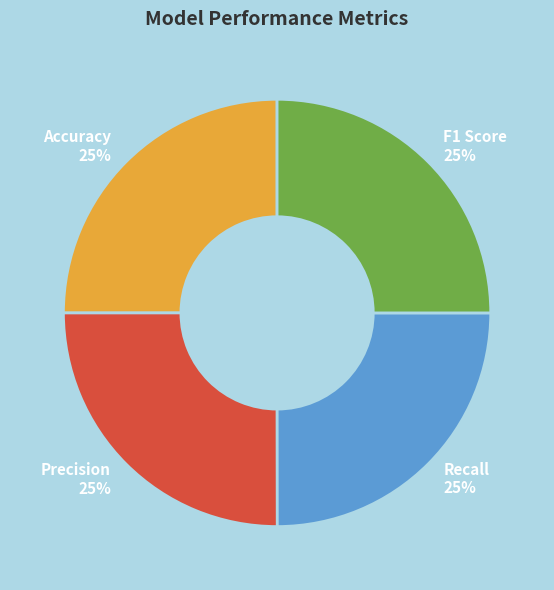

What percentage is the Precision slice, to the nearest percent?

25%